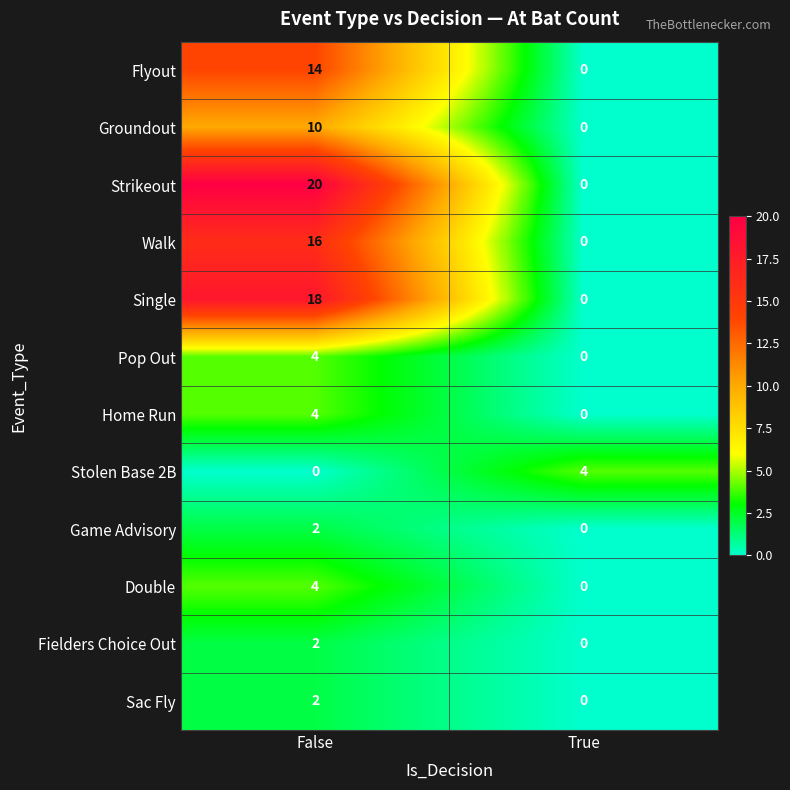

Is it true that Home Run equals 4 at False?

True